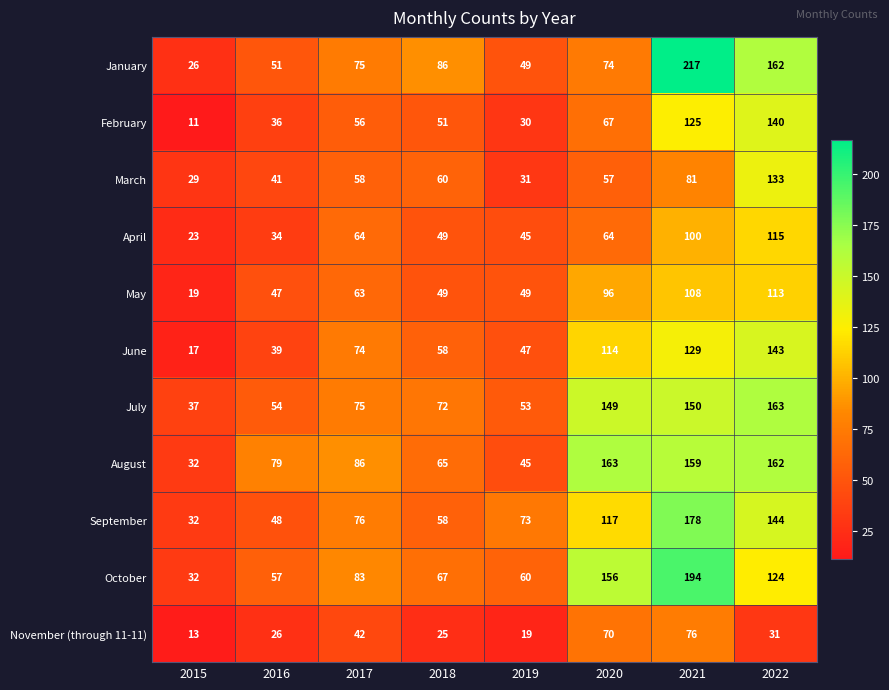

Rank the categories by October value from highest to lowest.

2021, 2020, 2022, 2017, 2018, 2019, 2016, 2015